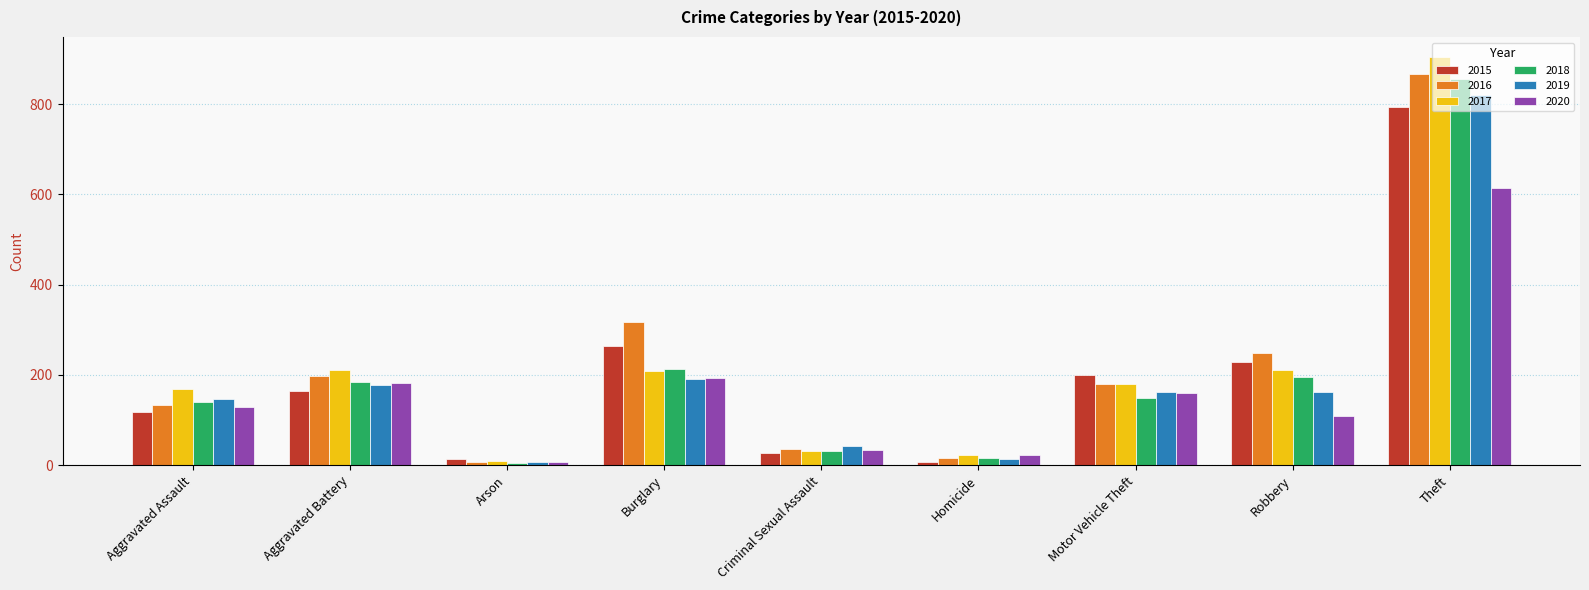

What position from the left is Robbery?

8